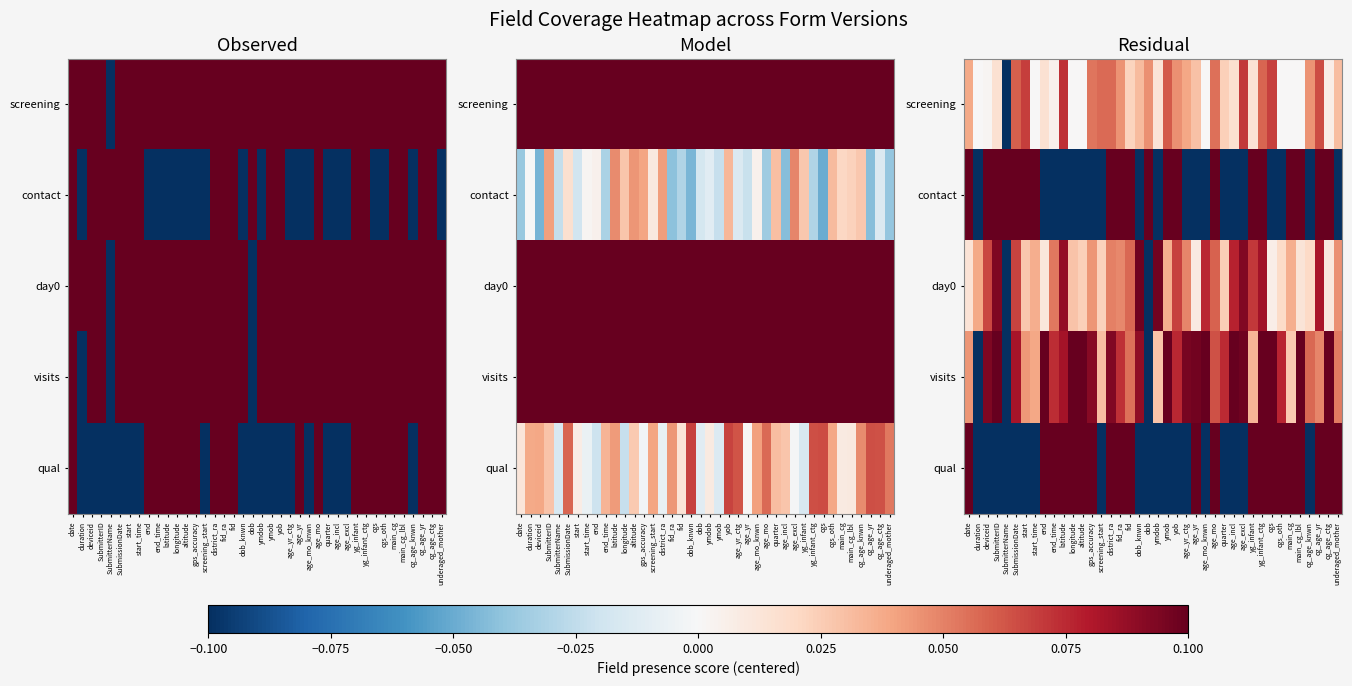

Which series changed the most between altitude and dob_knwn?

qual